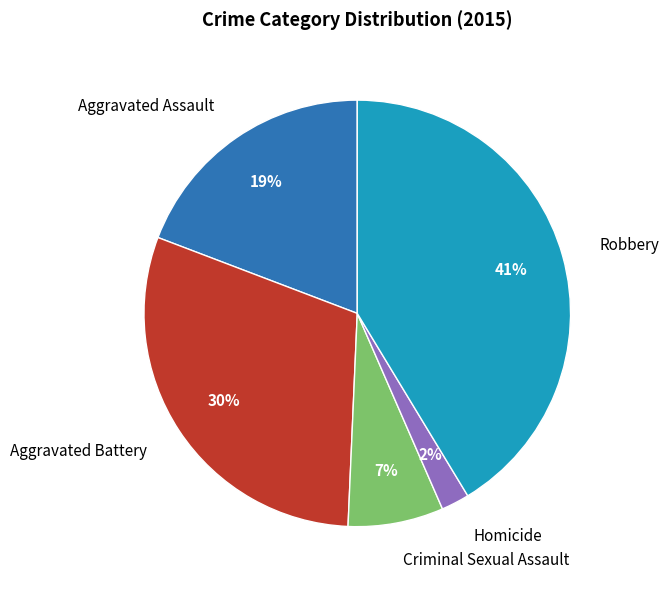

Combined, do Aggravated Battery and Homicide account for over 50%?

No